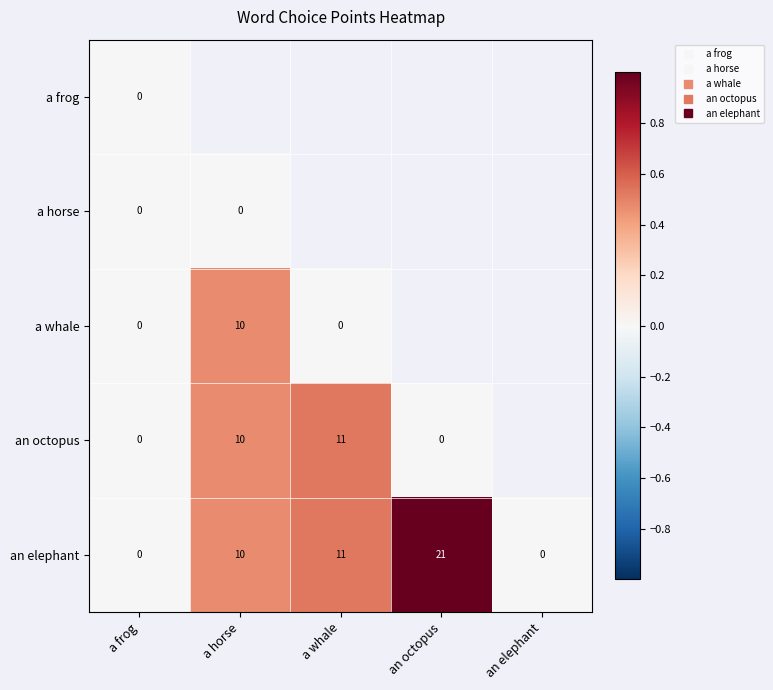

Is it true that a horse equals 0.0 at a horse?

True